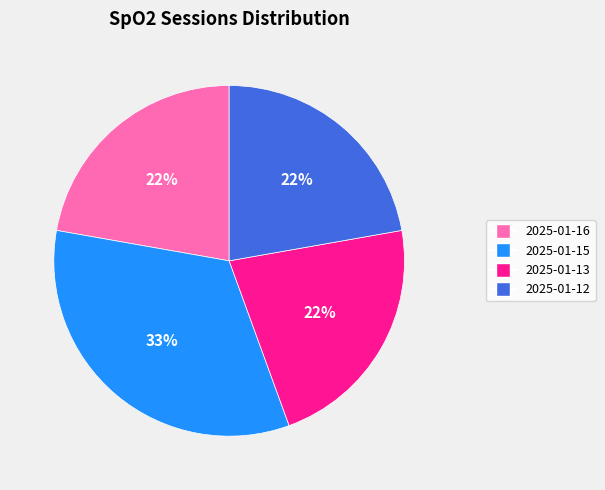

Do 2025-01-16 and 2025-01-15 together represent more than half of the pie?

Yes